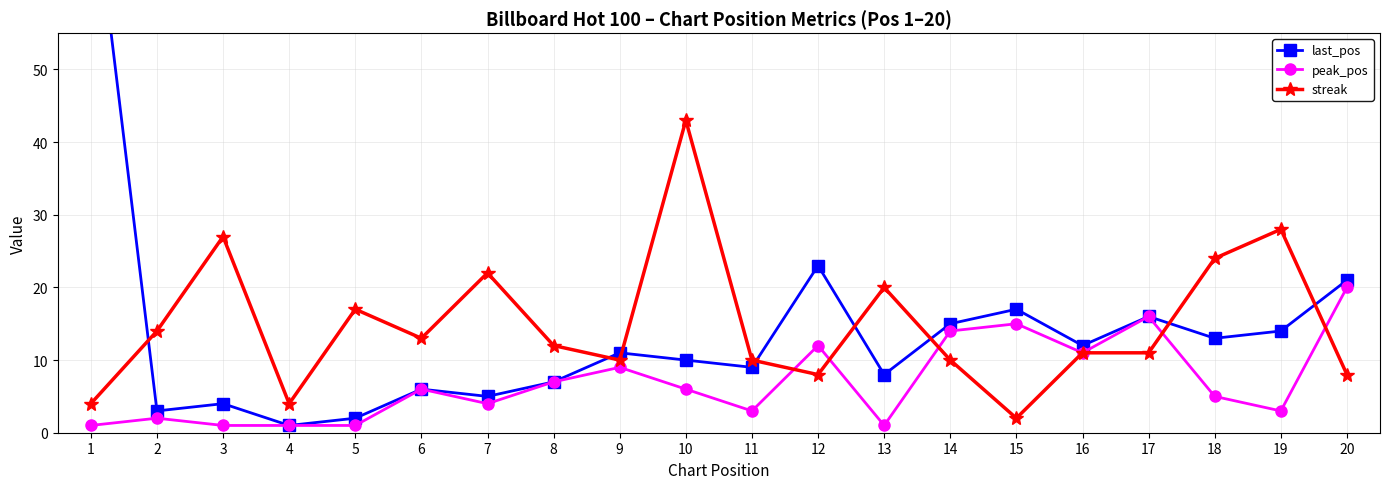

Which has a higher value, 18 or 6?

18